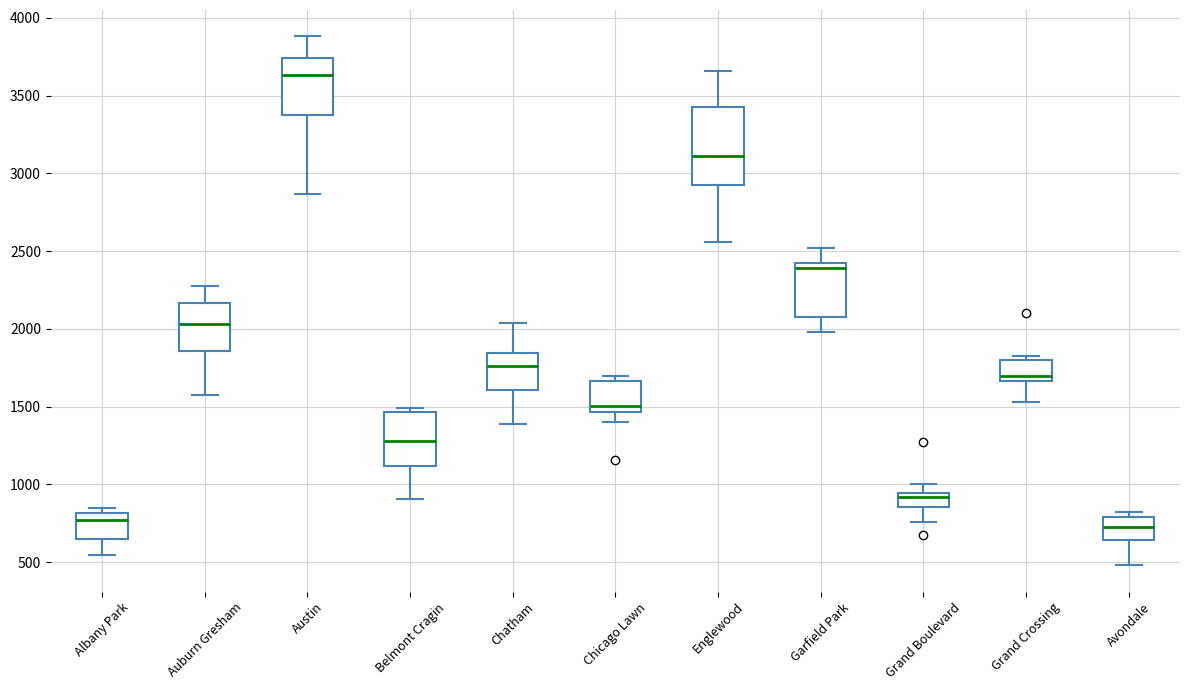

Which box has the highest median line?

Austin